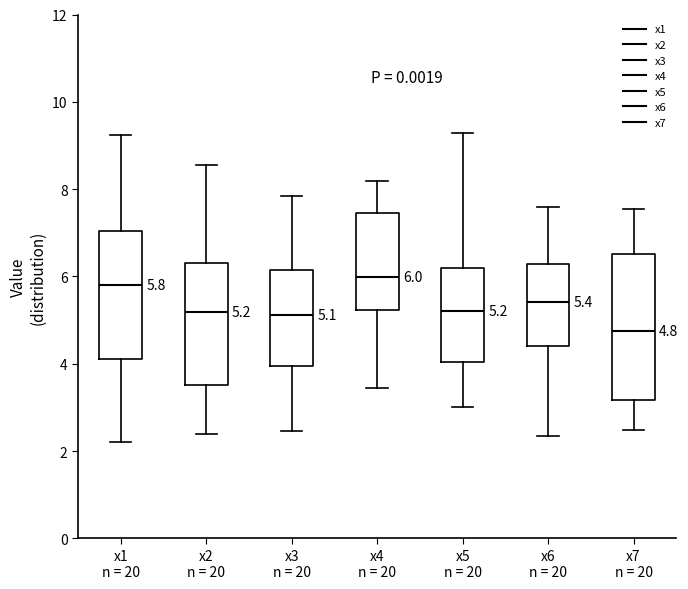

Comparing the boxes themselves (not the whiskers), which one is the tallest?

x7 n = 20